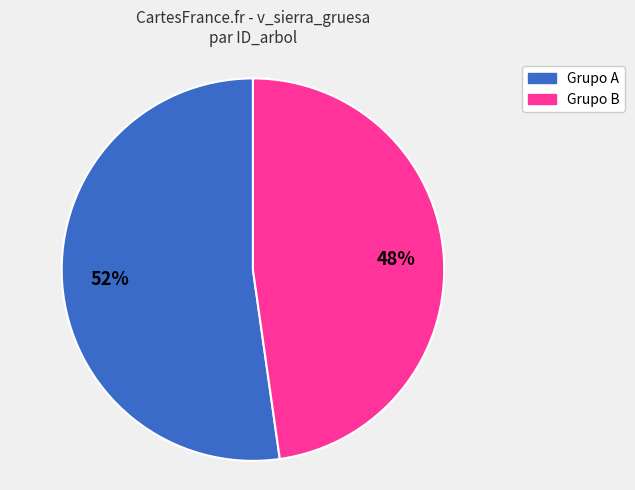

Is there any slice that represents more than half of the pie?

Yes